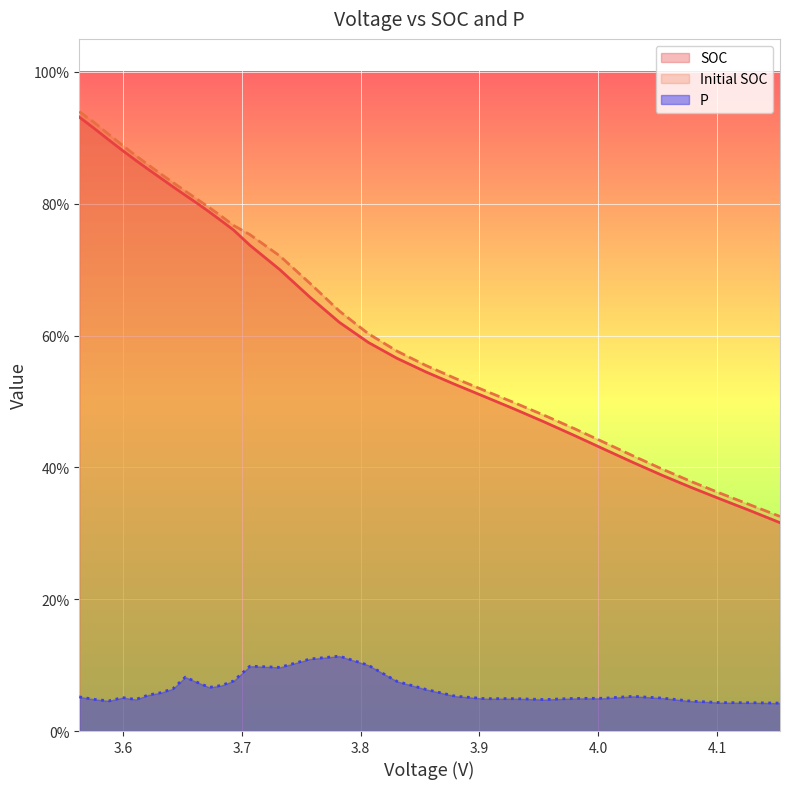

At which label is P closest to 0?

4.152997002970299